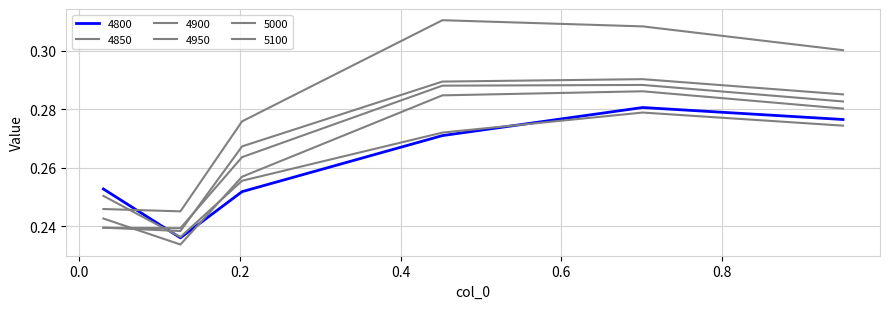

True or false: 4900 and 5100 intersect in this chart.

False